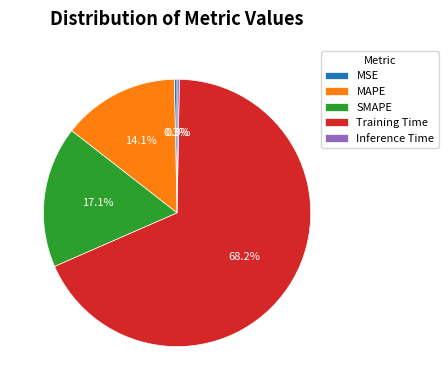

What percentage is the SMAPE slice, to the nearest percent?

17%